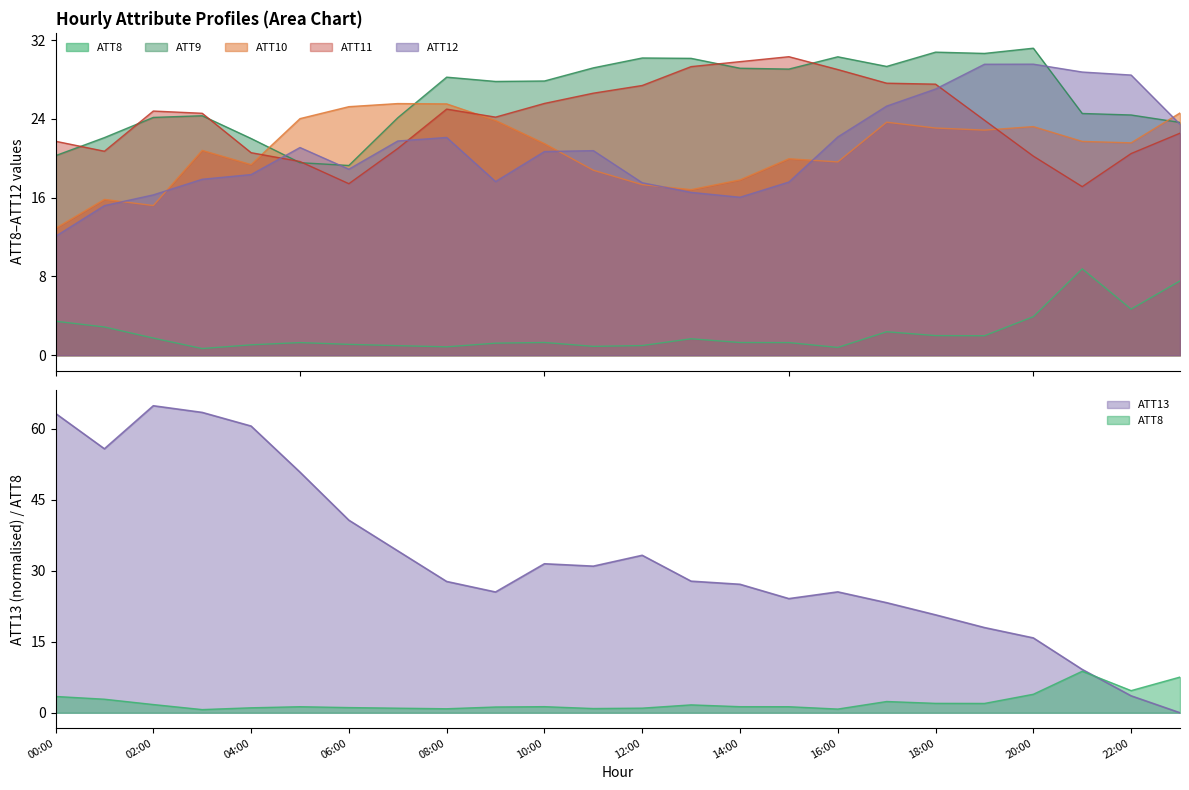

Reading left to right, list all the values displayed in this chart.

ATT8: 3.5	2.9	1.7	0.7	1.1	1.3	1.1	1.0	0.9	1.2	1.3	0.9	1.0	1.7	1.3	1.3	0.8	2.4	2.0	2.0	3.9	8.8	4.7	7.5
ATT9: 20.3	22.1	24.1	24.3	22.0	19.6	19.3	24.1	28.2	27.8	27.8	29.2	30.2	30.1	29.1	29.1	30.3	29.3	30.8	30.6	31.2	24.5	24.4	23.6
ATT10: 12.9	15.8	15.2	20.8	19.4	24.0	25.2	25.6	25.5	23.8	21.5	18.8	17.3	16.8	17.8	20.0	19.6	23.7	23.1	22.9	23.2	21.7	21.6	24.6
ATT11: 21.7	20.7	24.8	24.6	20.6	19.7	17.4	21.0	25.0	24.2	25.6	26.6	27.4	29.3	29.8	30.3	29.0	27.6	27.5	23.9	20.2	17.1	20.5	22.5
ATT12: 12.1	15.2	16.3	17.9	18.3	21.1	18.9	21.8	22.1	17.6	20.7	20.8	17.5	16.5	16.0	17.6	22.2	25.3	27.0	29.5	29.6	28.8	28.5	23.5
ATT13: 63.2	55.8	64.9	63.4	60.6	50.8	40.7	34.2	27.7	25.5	31.5	31.0	33.3	27.8	27.1	24.1	25.5	23.3	20.7	18.0	15.8	9.2	3.6	0.0